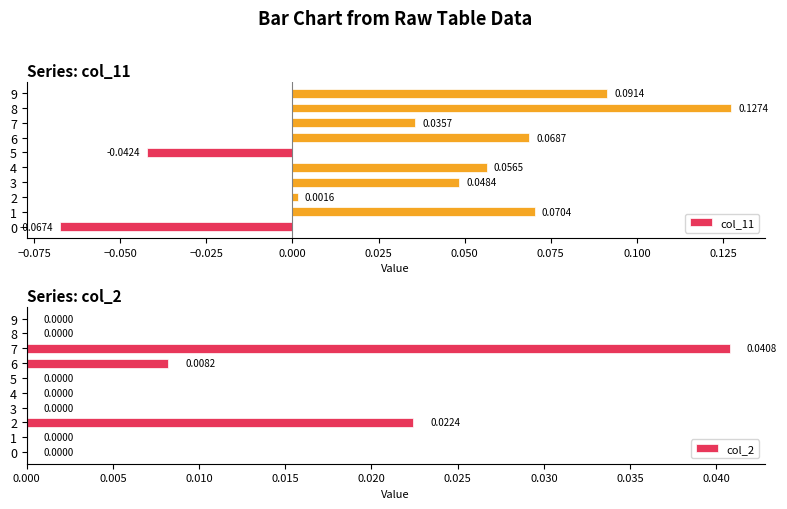

What is the minimum value shown in the chart?

-0.1